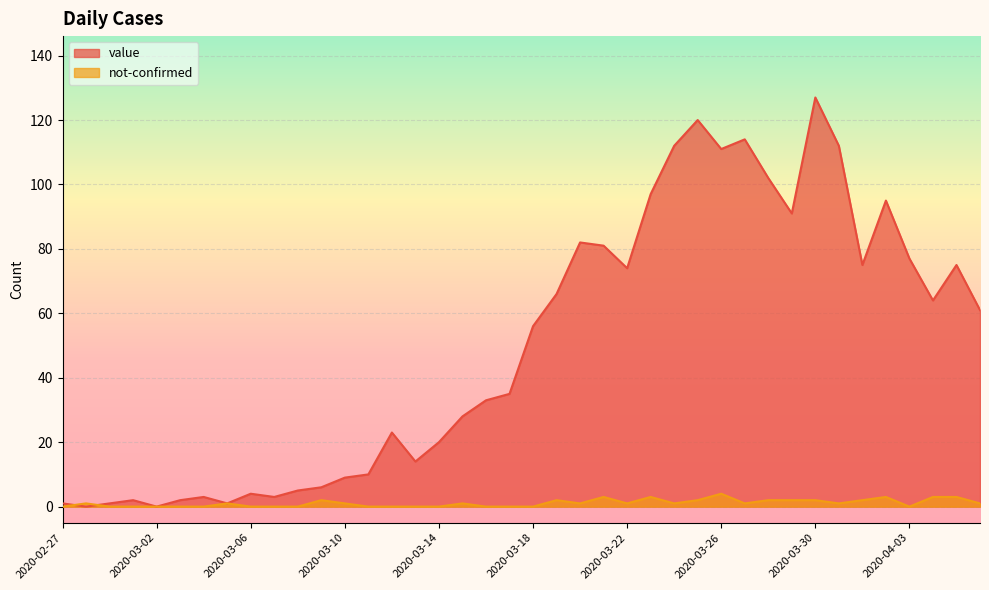

What is the difference between the second highest and minimum values in the value series?

120